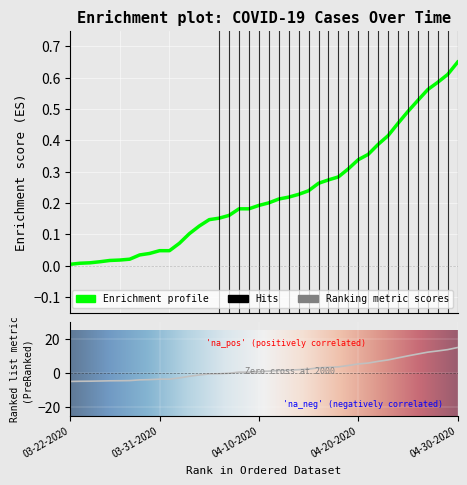

Is it true that Confirmed equals 0.2 at 04-08-2020?

True